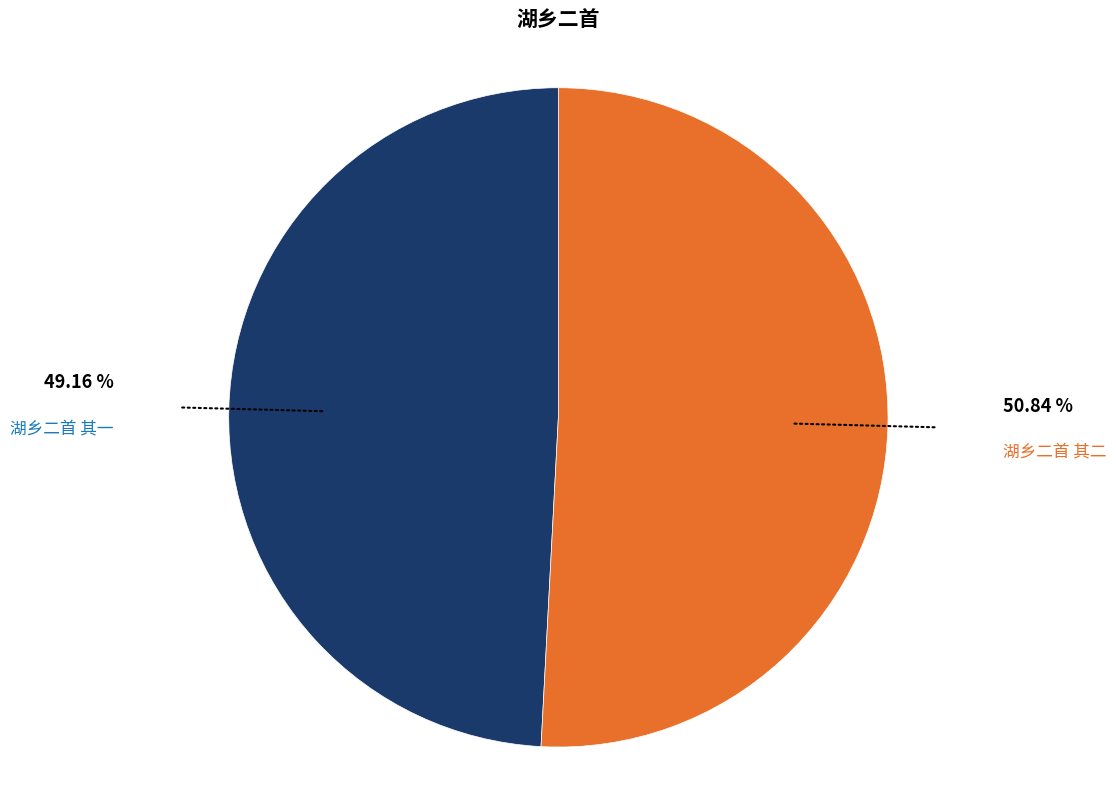

Does any single category account for the majority?

Yes